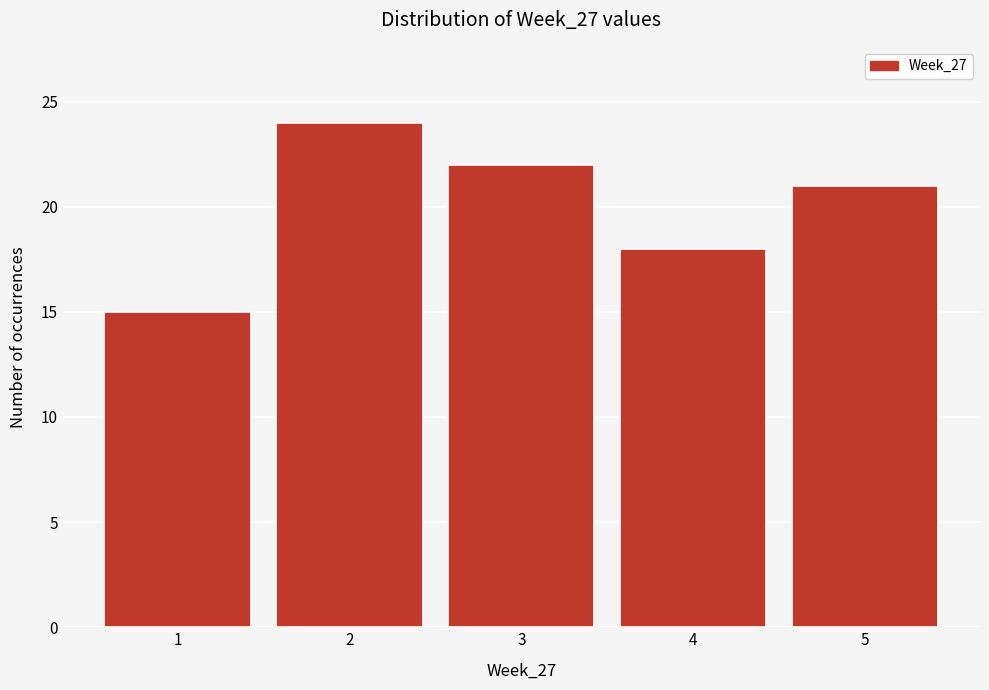

Reading left to right, list every bar in this chart as the range it spans on the x-axis followed by its height. The values are not printed on the chart, so give them approximately, as read against the axis.

0.5 to 1.5: 15
1.5 to 2.5: 24
2.5 to 3.5: 22
3.5 to 4.5: 18
4.5 to 5.5: 21